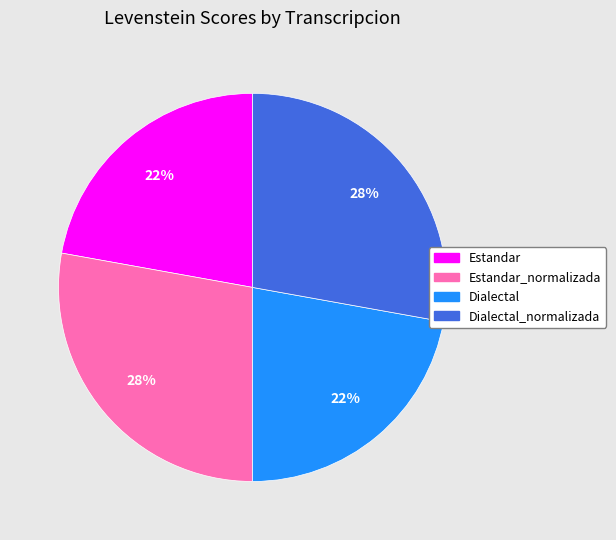

Is there a majority slice in this chart?

No